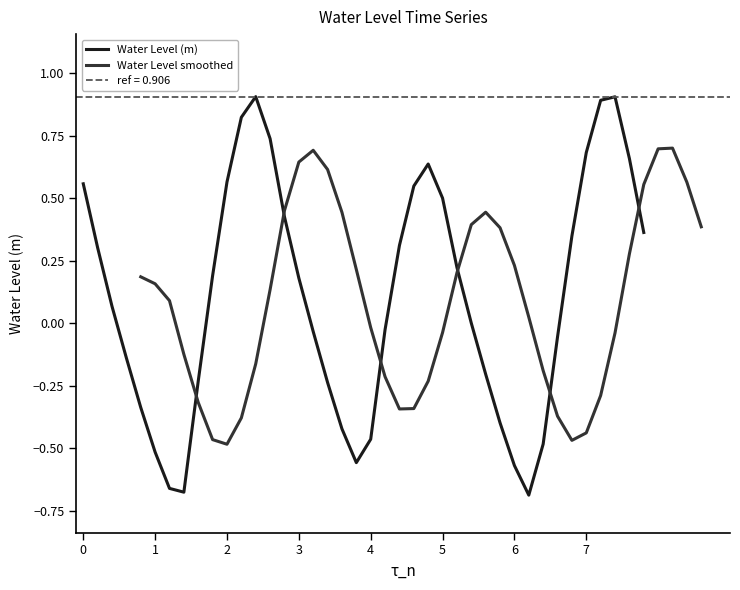

What is the maximum value shown in the chart?

0.9